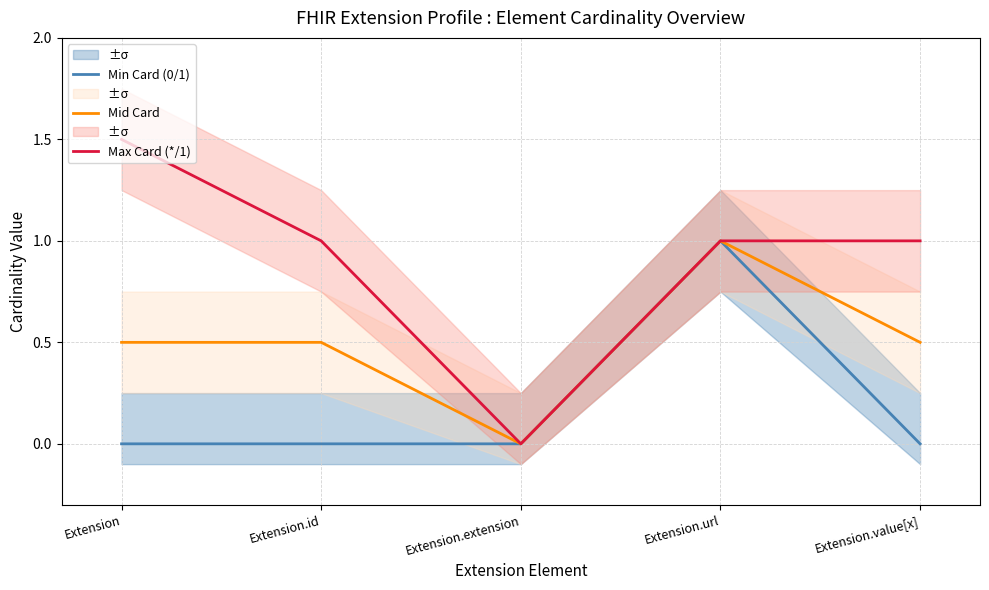

List the series in order of their peak value, lowest first.

Min Card (0/1), Mid Card, Max Card (*/1)